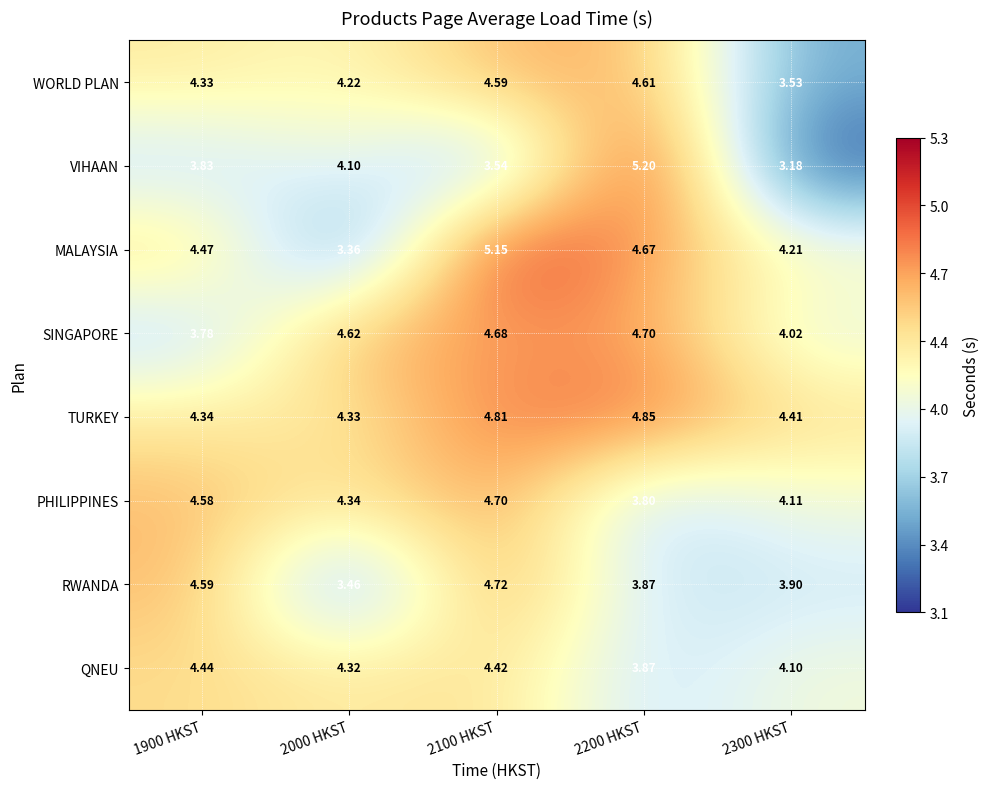

Between 2000 HKST and 2300 HKST, which series saw the biggest shift?

VIHAAN